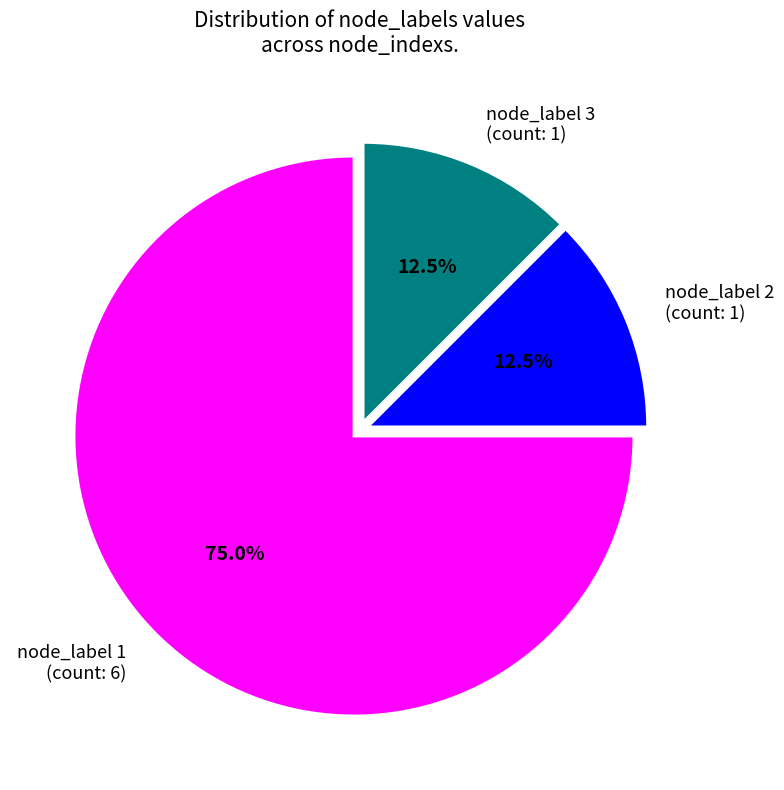

Is there a majority slice in this chart?

Yes